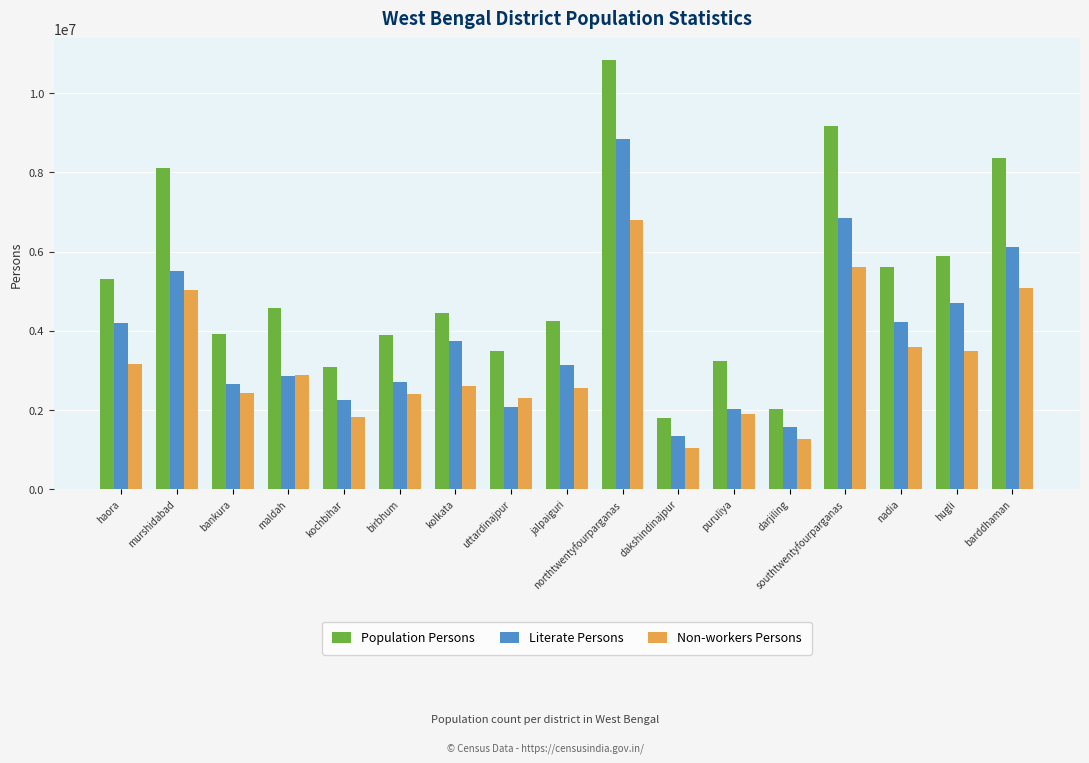

What is the difference between the second highest and second lowest values in the Population Persons series?

7140296